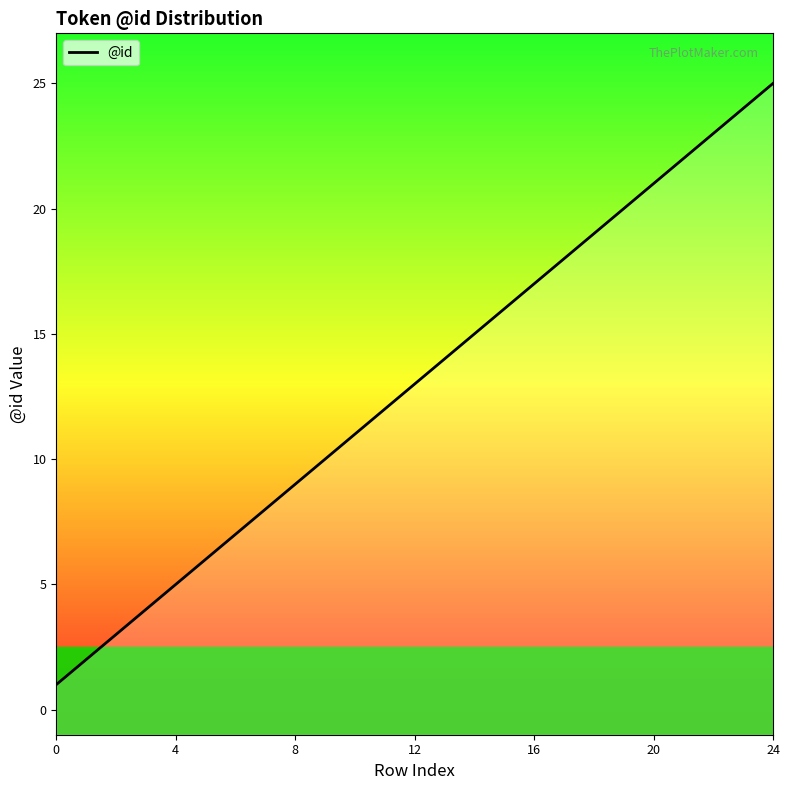

What is the greatest value displayed?

25